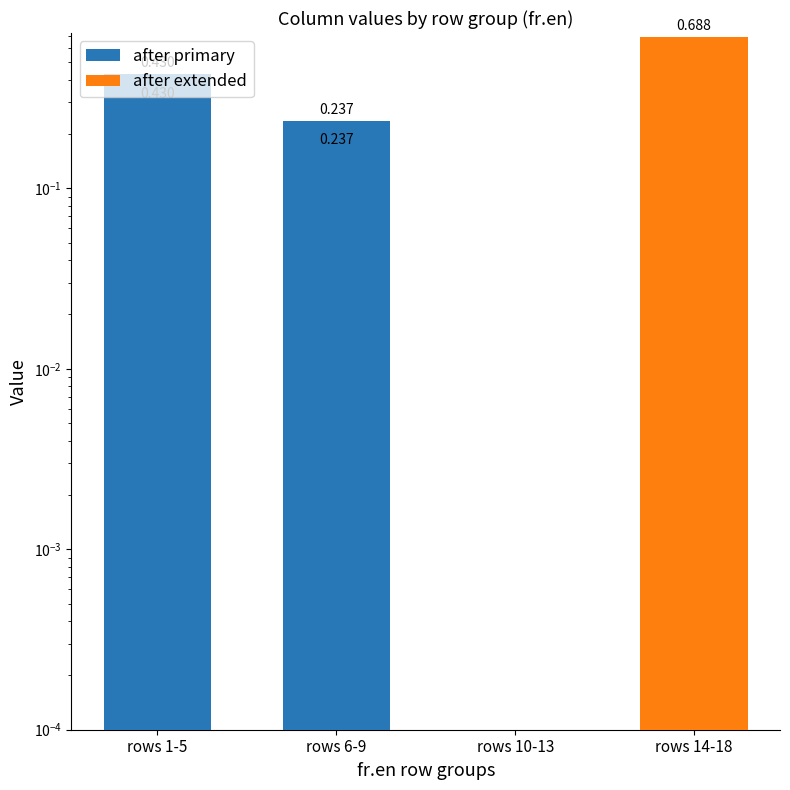

What is the spread (max minus min) of values at rows 14-18?

0.7